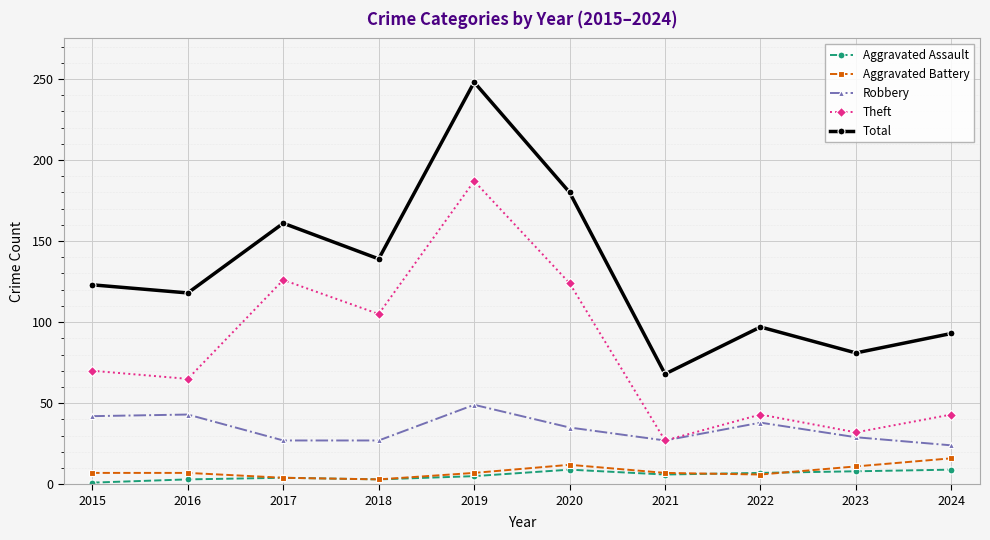

How many interior local peaks does the Total series have?

3